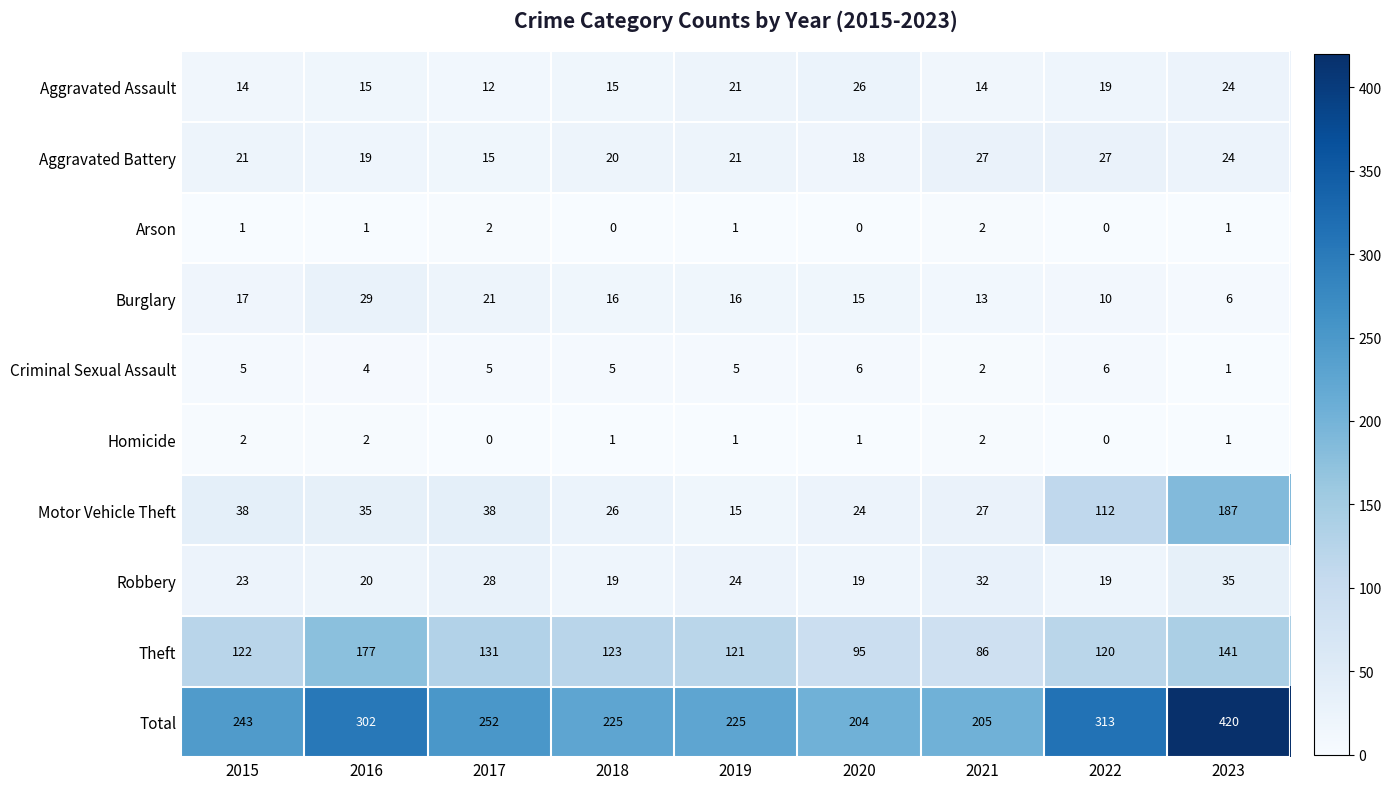

What value does the Criminal Sexual Assault series have at 2016?

4